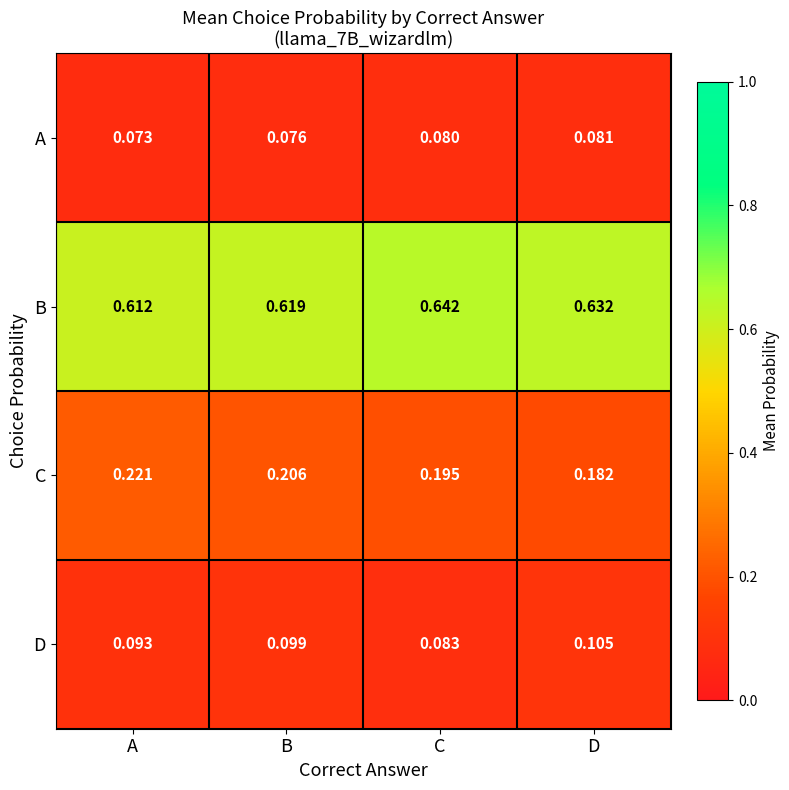

Where is D nearest to the value 0?

C